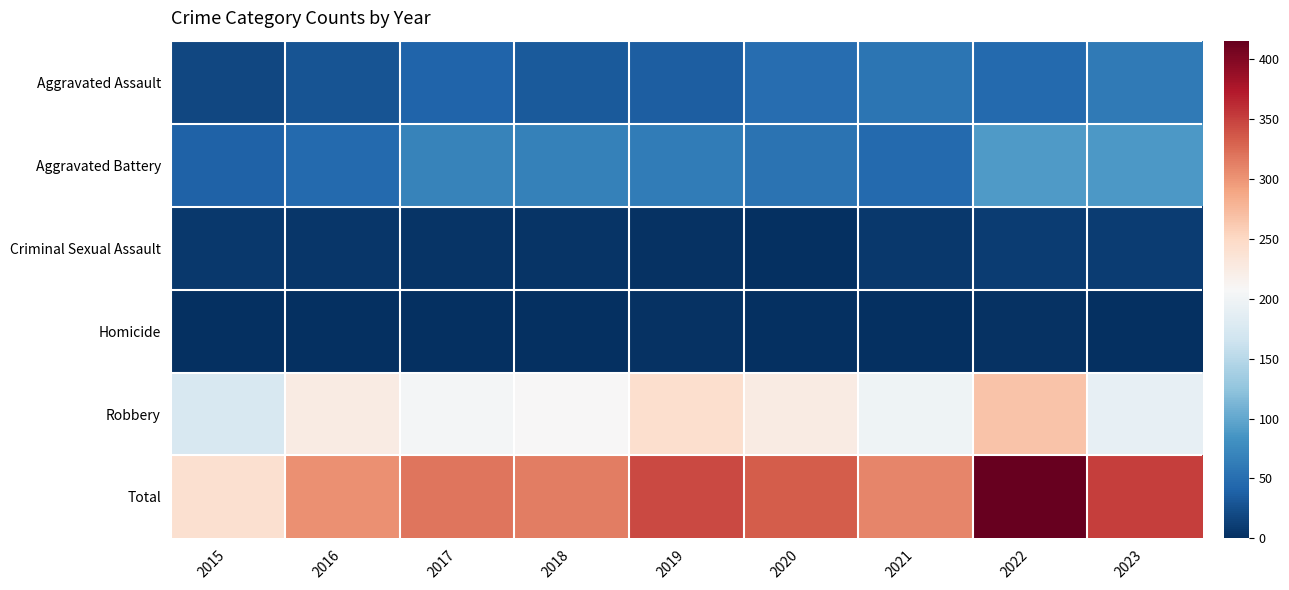

What is the spread (max minus min) of values at 2023?

351